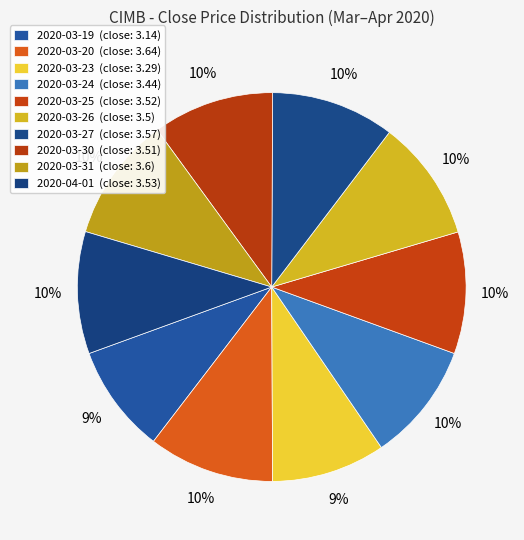

True or false: 2020-04-01 accounts for 23% of the total.

False